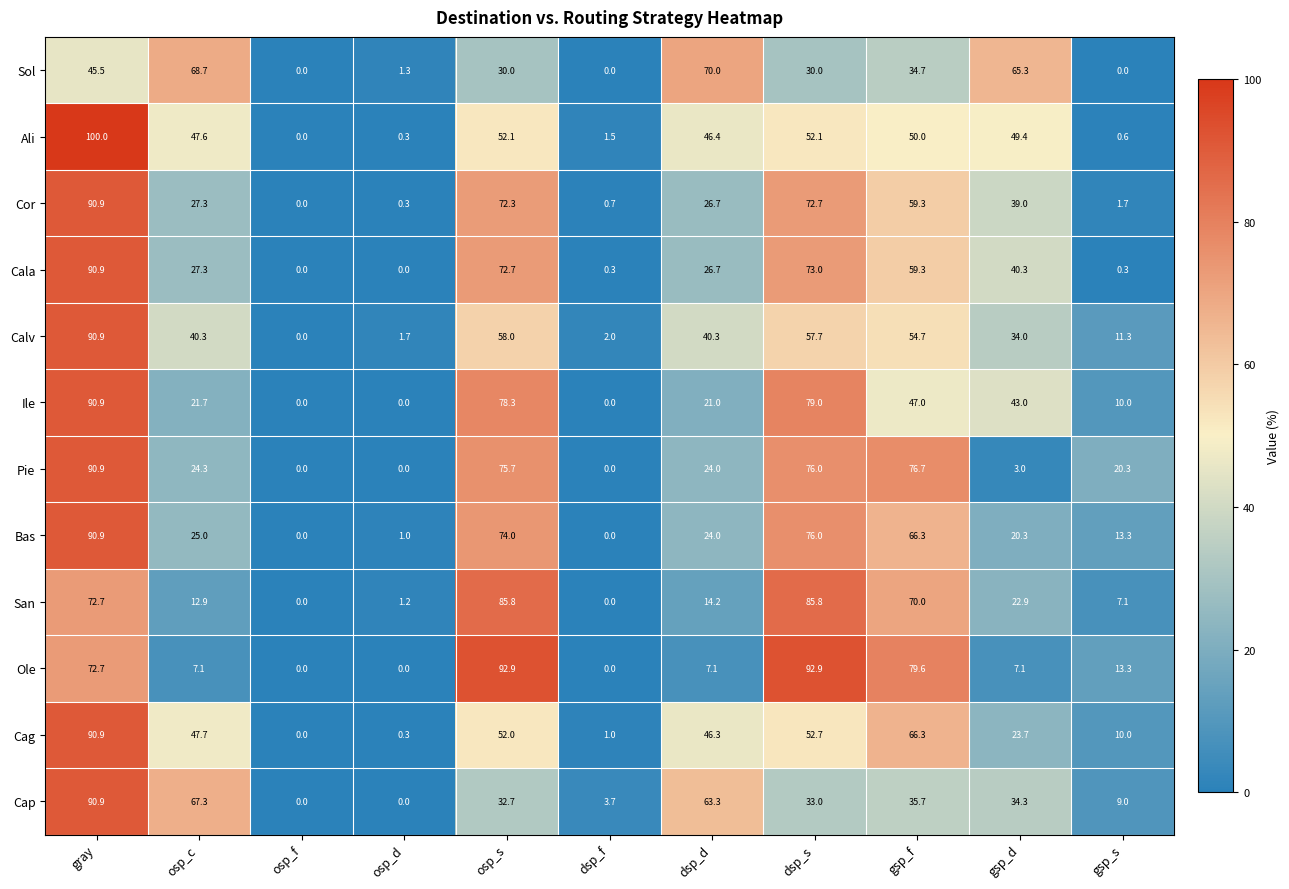

Rank the series at gsp_d from lowest to highest value.

Pie, Ole, Bas, San, Cag, Calv, Cap, Cor, Cala, Ile, Ali, Sol